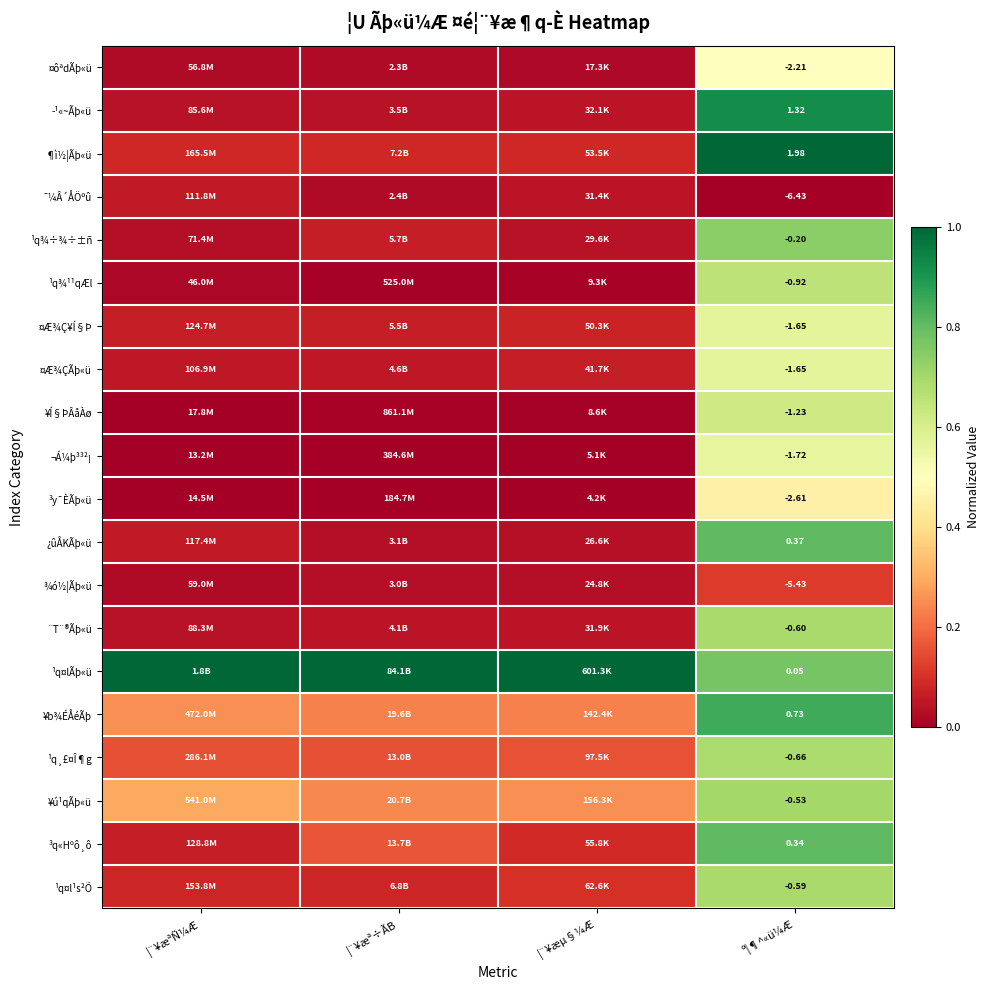

Is the value of ¬Á¼þ³³²¡ at º¦¶^«ü¼Æ greater than the value of ¹q¾÷¾÷±ñ at º¦¶^«ü¼Æ?

No